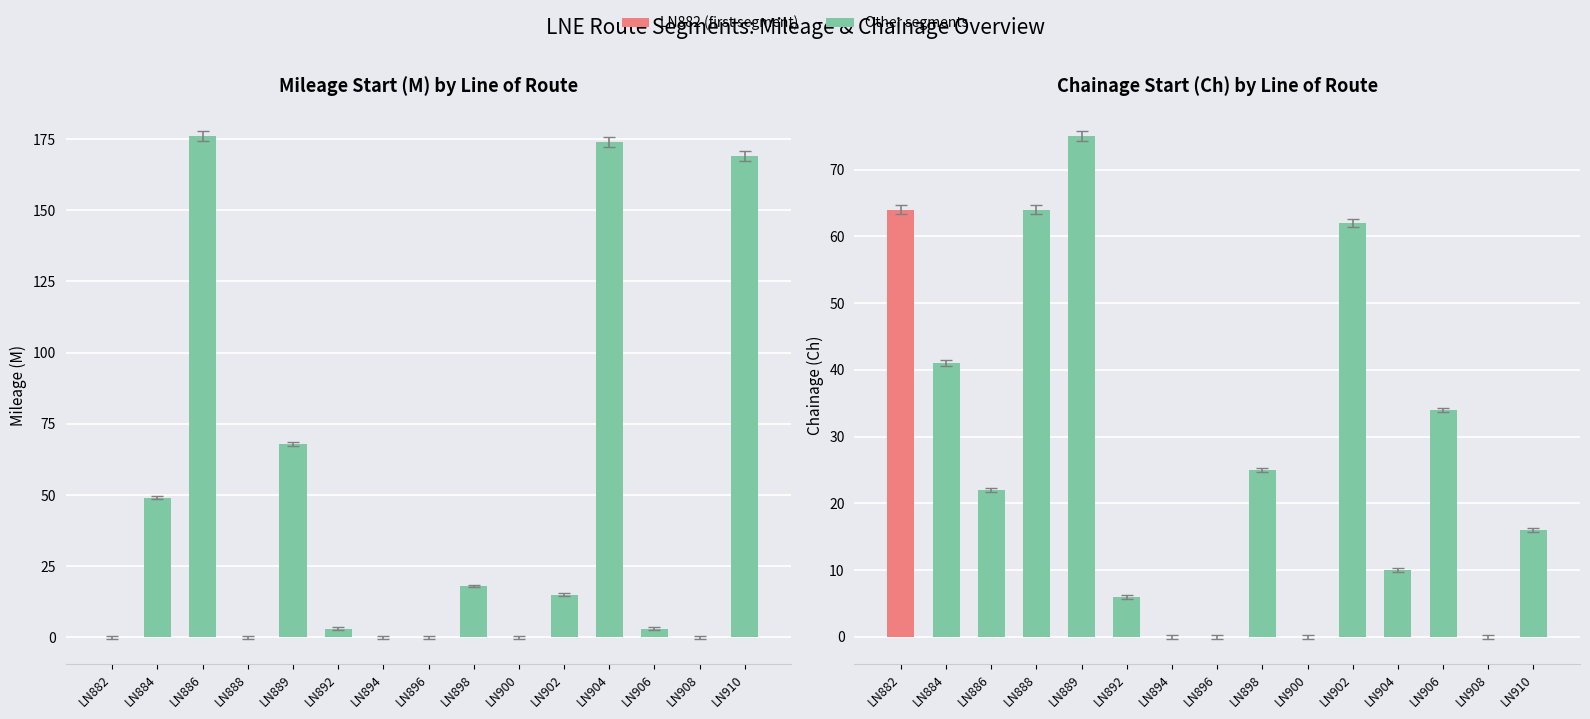

Rank the categories by M_start value from lowest to highest.

LN882, LN888, LN894, LN896, LN900, LN908, LN892, LN906, LN902, LN898, LN884, LN889, LN910, LN904, LN886